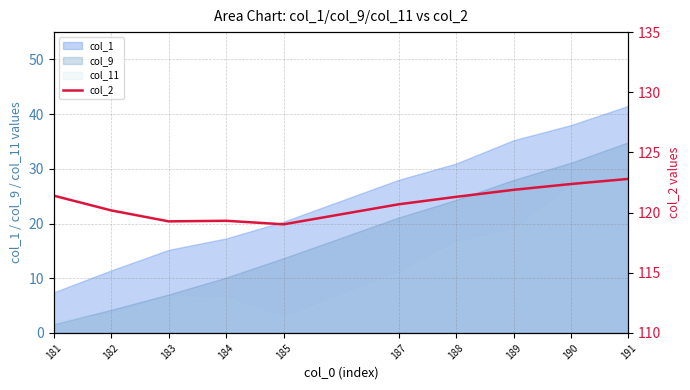

What is the maximum value shown in the chart?

122.8